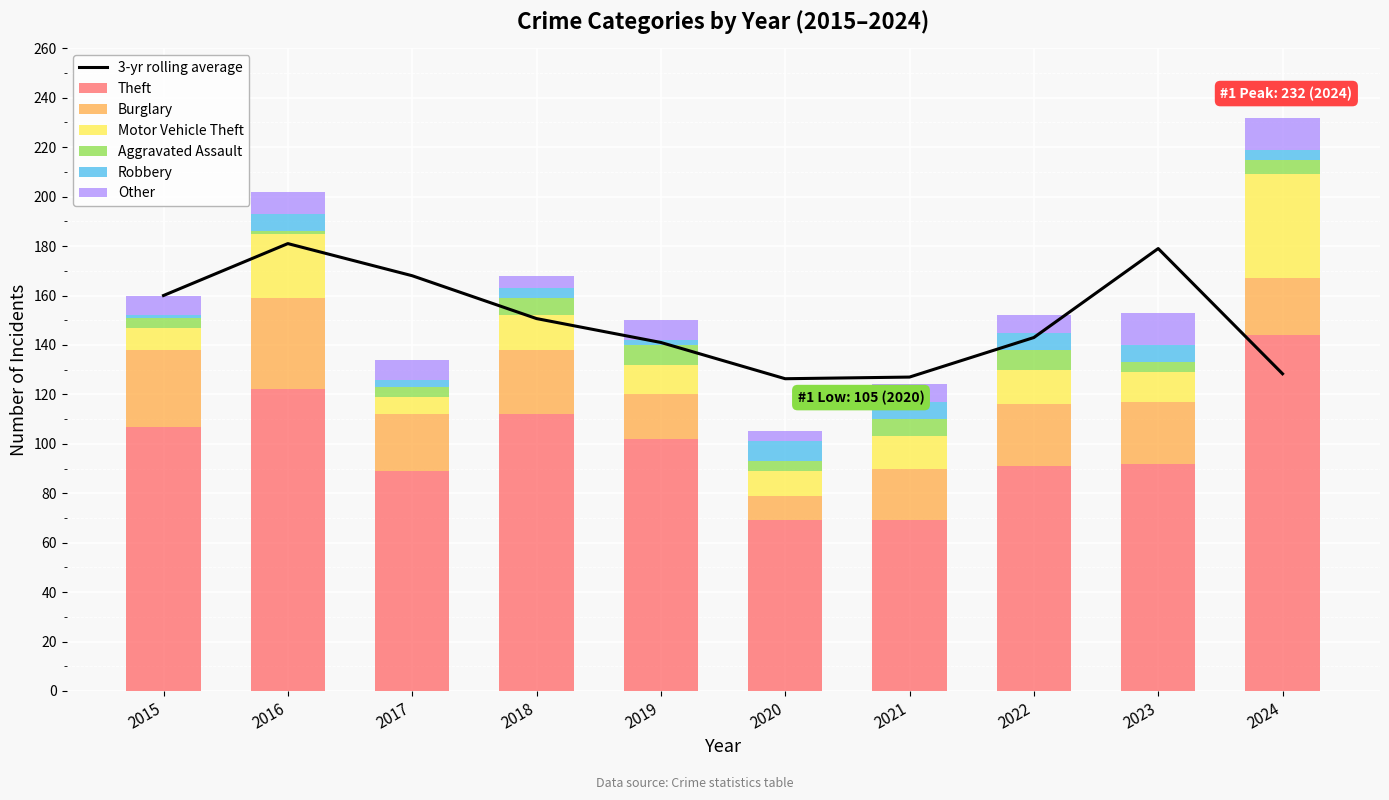

Does the chart contain any negative values?

No